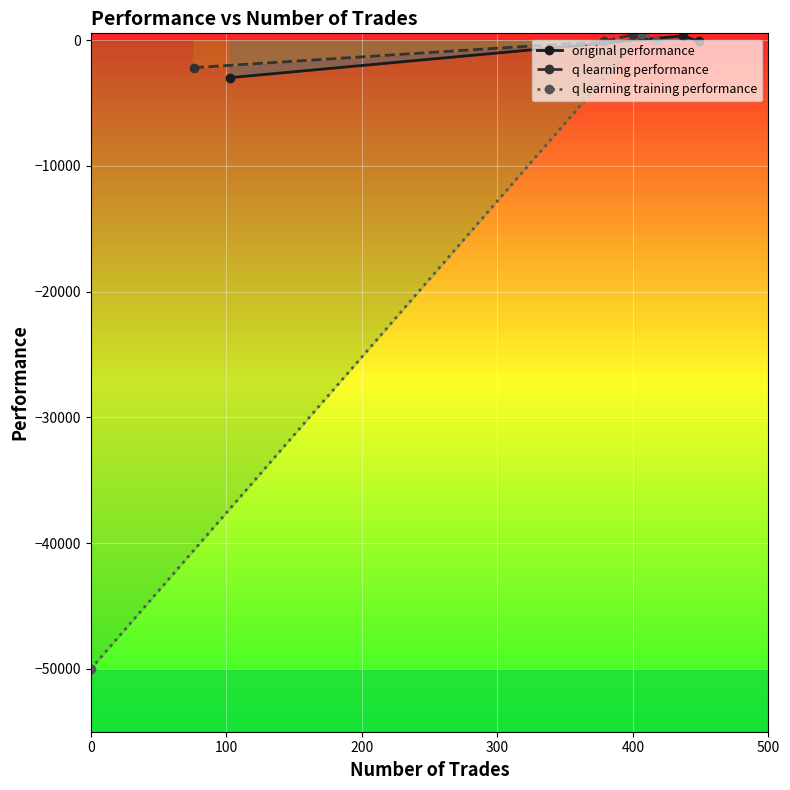

What is the minimum value for original performance?

-2972.6